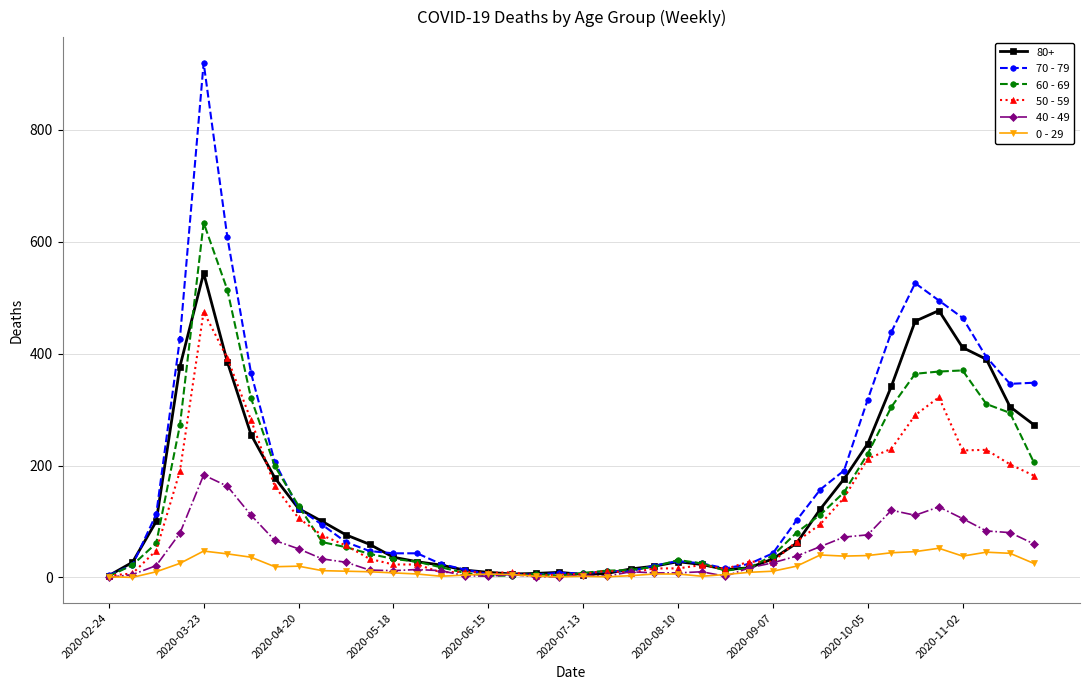

Which series has the largest range (max minus min)?

70 - 79